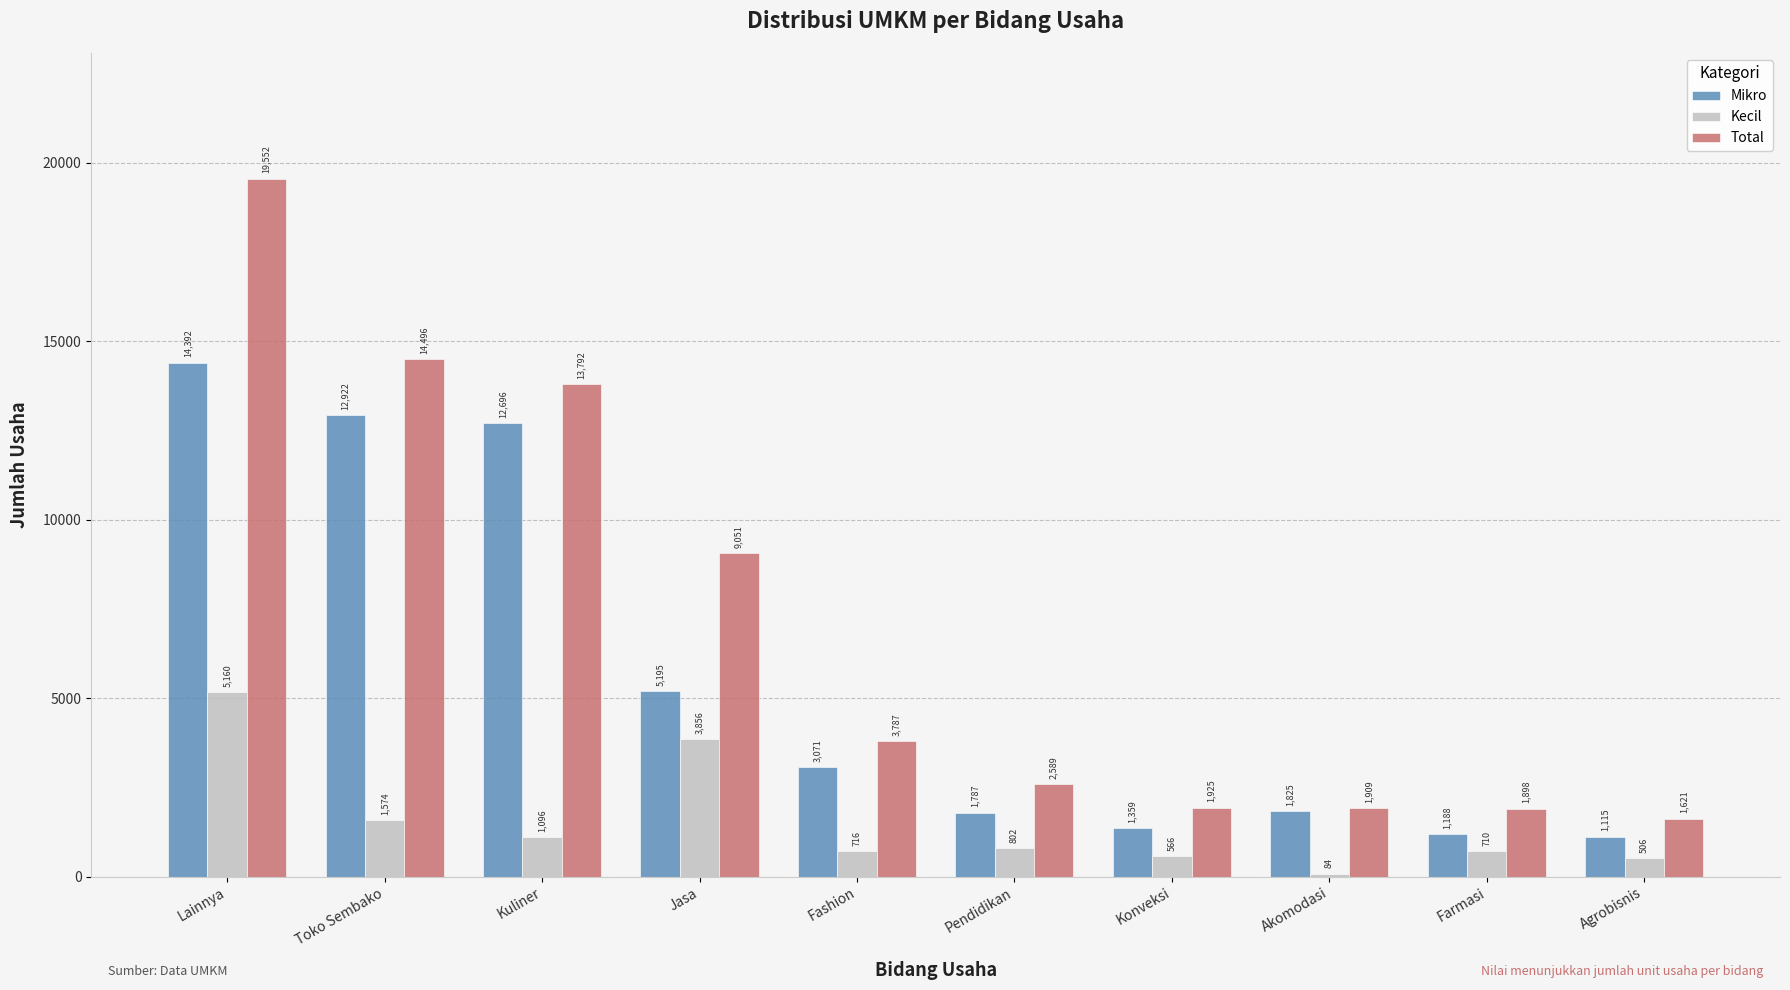

Rank the series at Farmasi from highest to lowest value.

Total, Mikro, Kecil